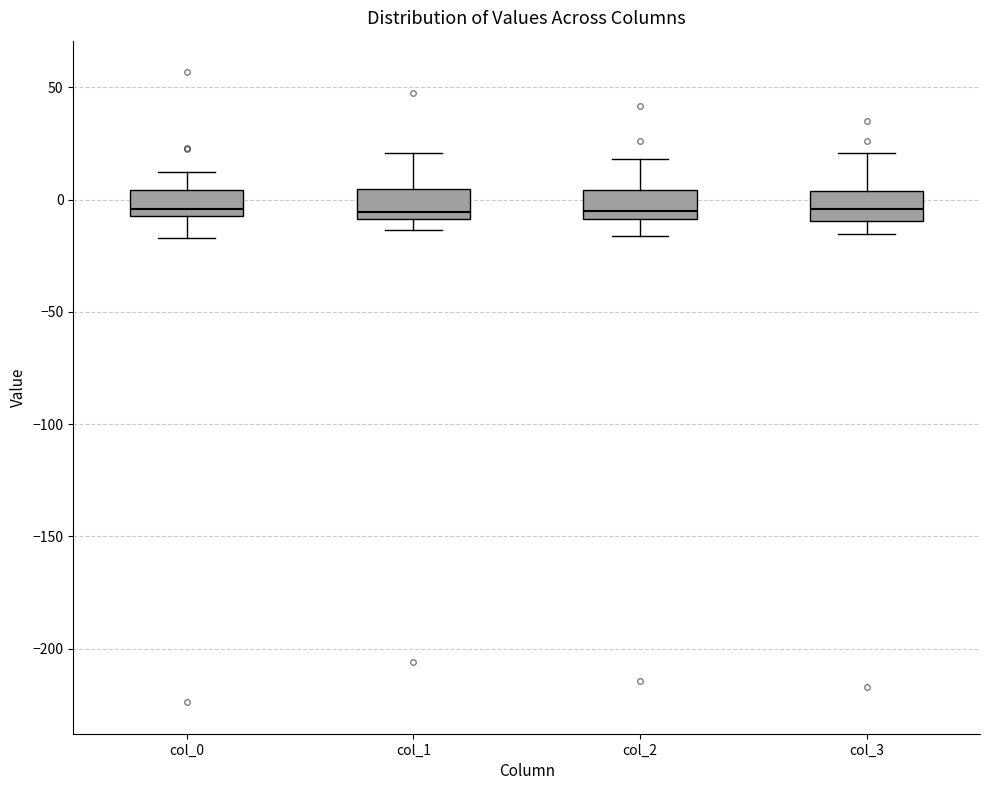

Reading left to right, transcribe this box plot: for each box, give where its median line is, the range the box spans, and where its two whiskers end, as read against the y-axis. The values are not printed on the chart, so give them approximately, as read against the axis.

col_0: median -5 (just above the box's lower edge), box -5 to 5, whiskers -15 to 10
col_1: median -5, box -10 to 5, whiskers -15 to 20
col_2: median -5, box -10 to 5, whiskers -15 to 20
col_3: median -5, box -10 to 5, whiskers -15 to 20